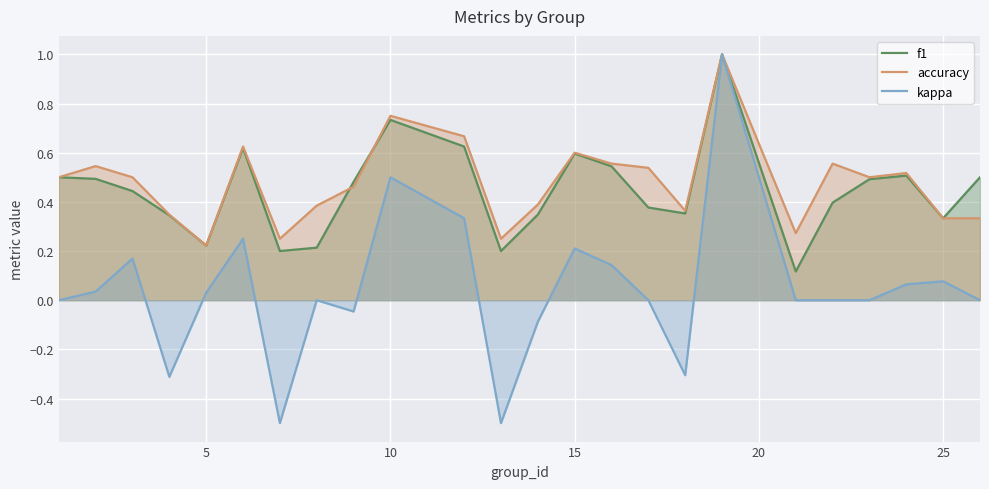

True or false: kappa has a value of 0.5 at 10.

True